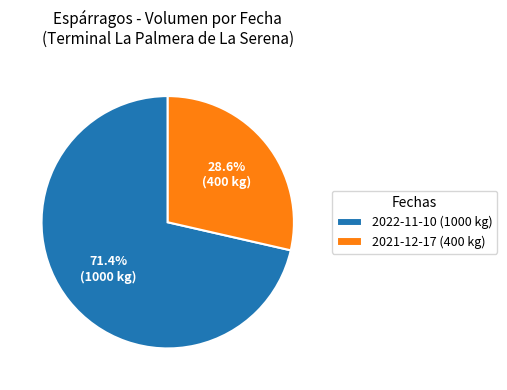

To the nearest percent, what portion does 2022-11-10 (1000 kg) represent?

71%